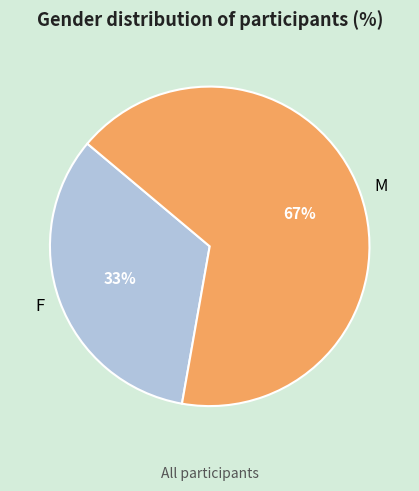

Rank the categories by value from highest to lowest.

M, F